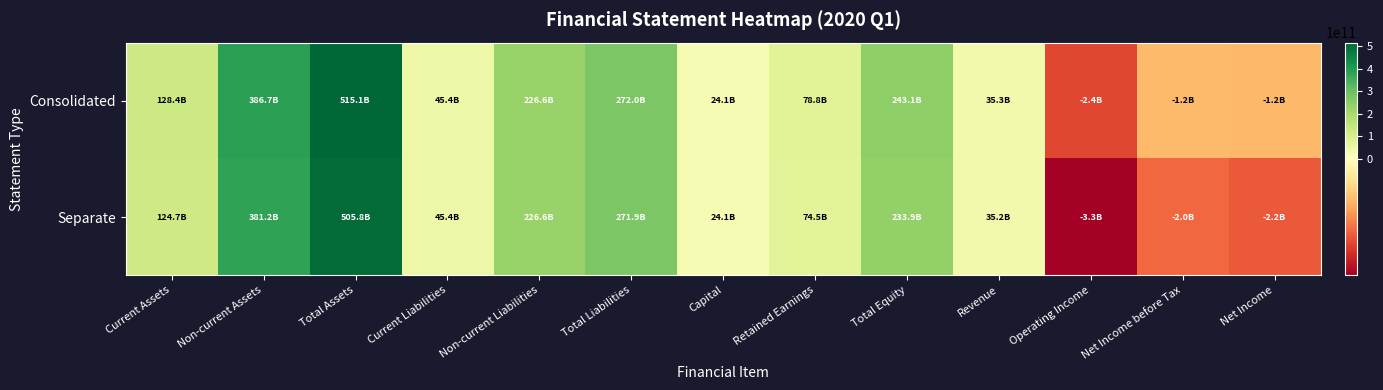

What is the maximum value shown in the chart?

515131688211